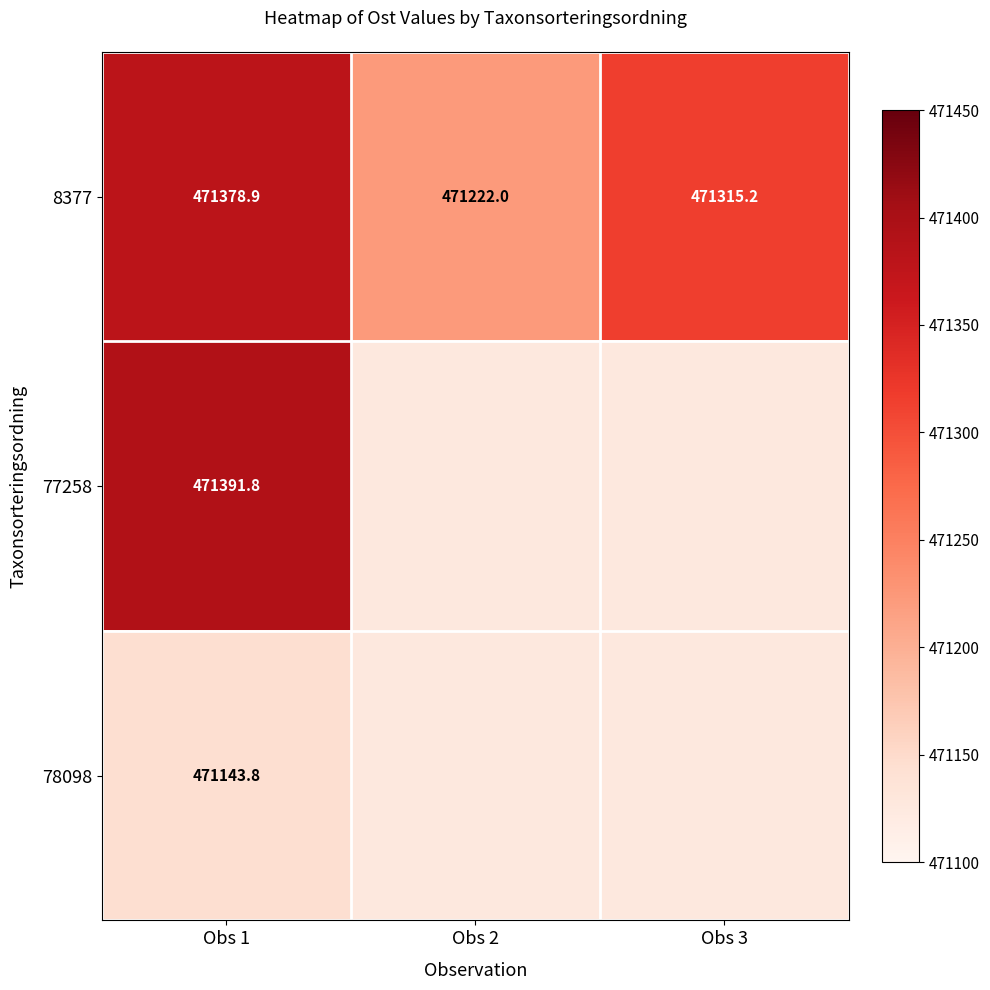

What is the difference between the highest and lowest values at Obs 1?

248.0